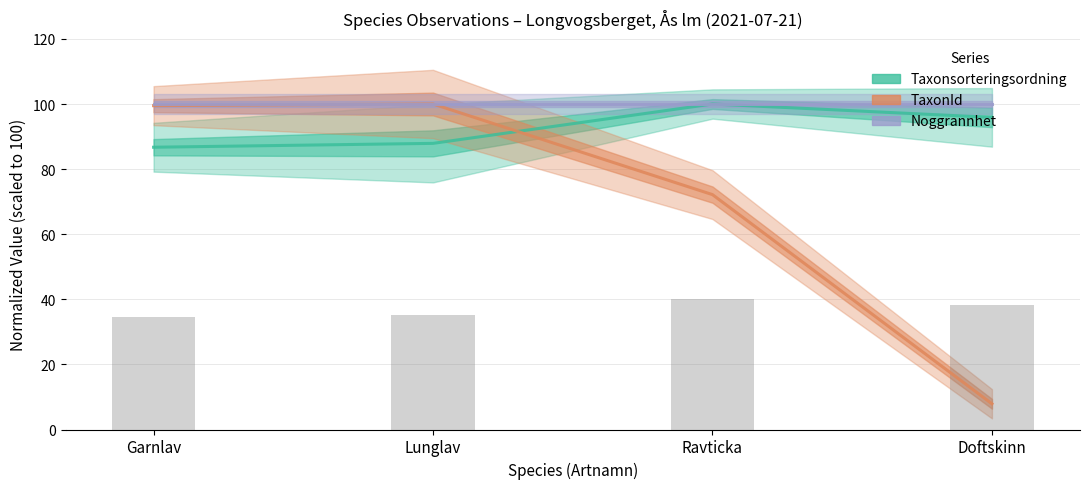

What is the difference between the maximum and minimum values in the Taxonsorteringsordning series?

13.3